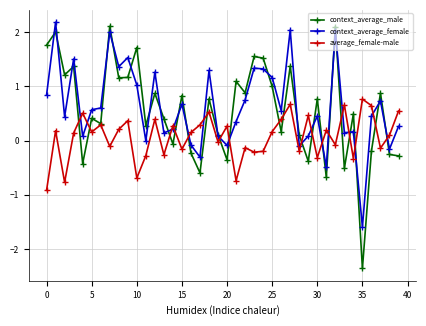

Which series has the largest total across all categories?

context_average_female